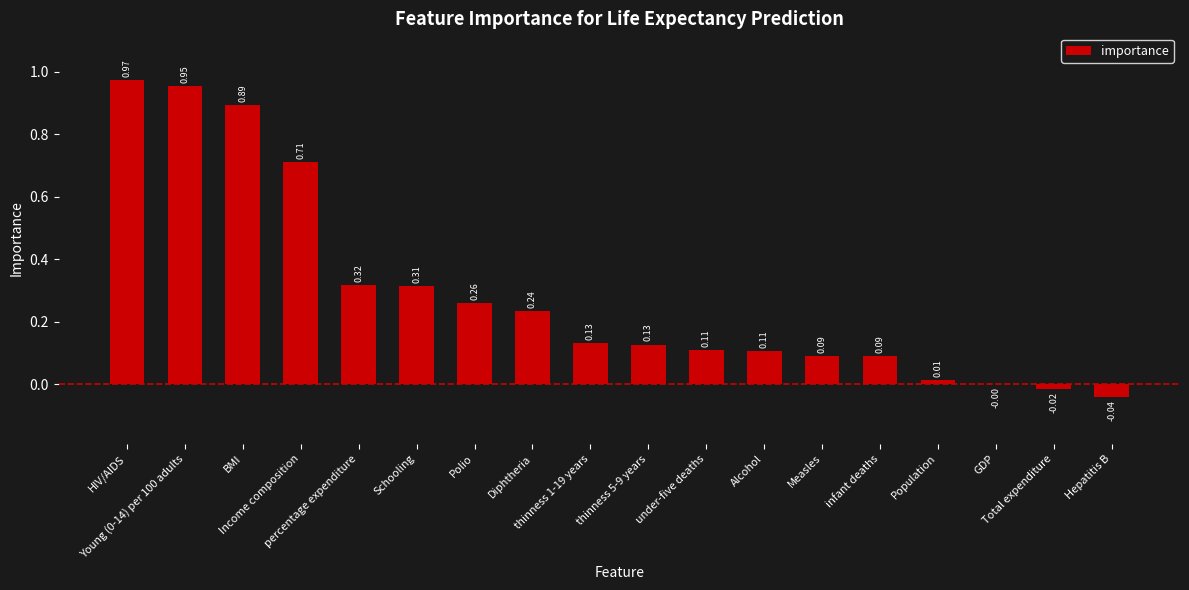

What is the sum of all values?

5.3